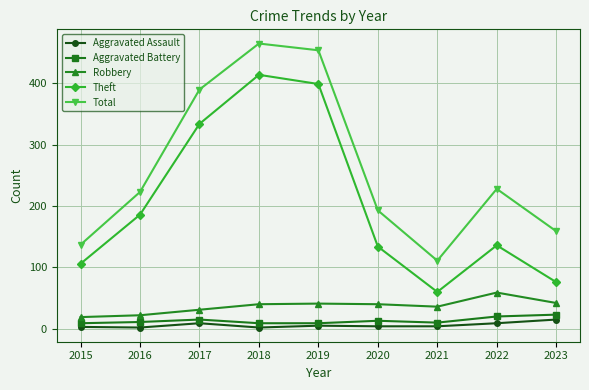

At which category is the sum across all series the highest?

2018